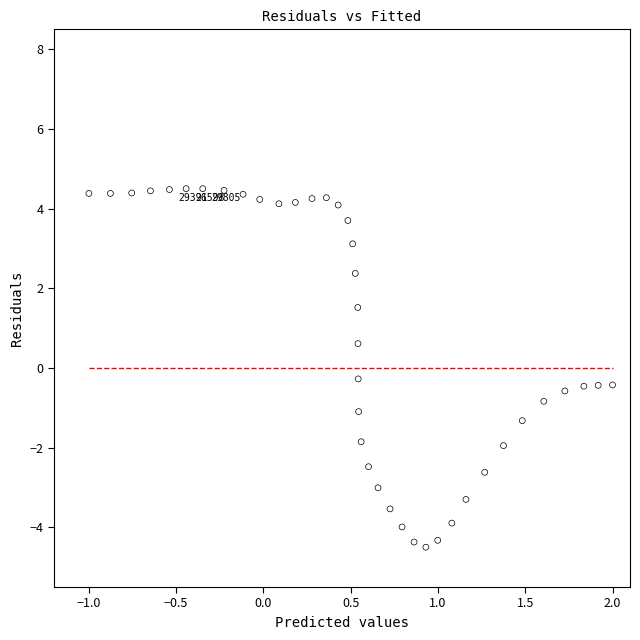

What is the range of Y values (max minus min)?

9.0